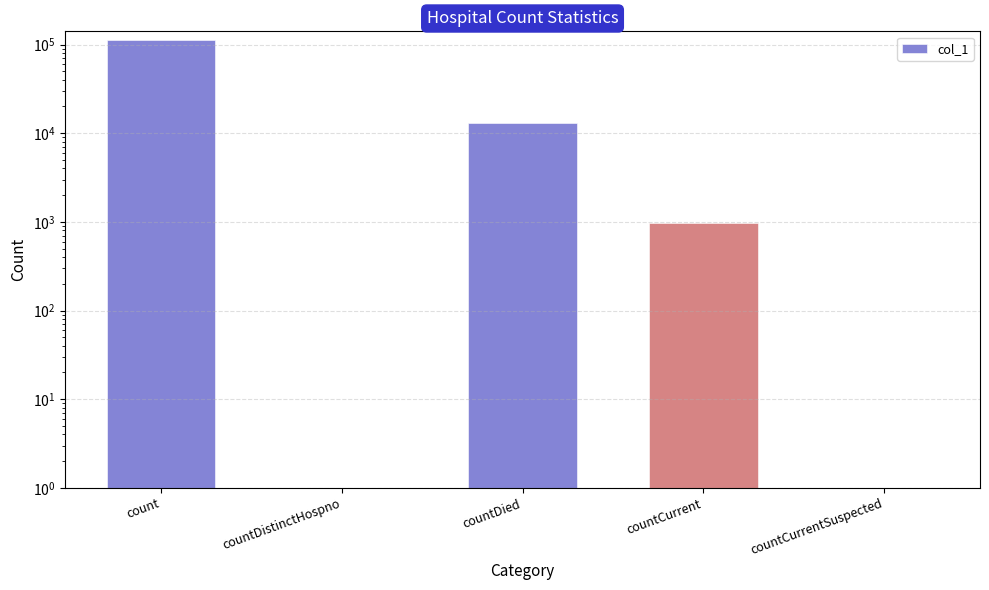

Is it true that the value at countDied is 7585?

False